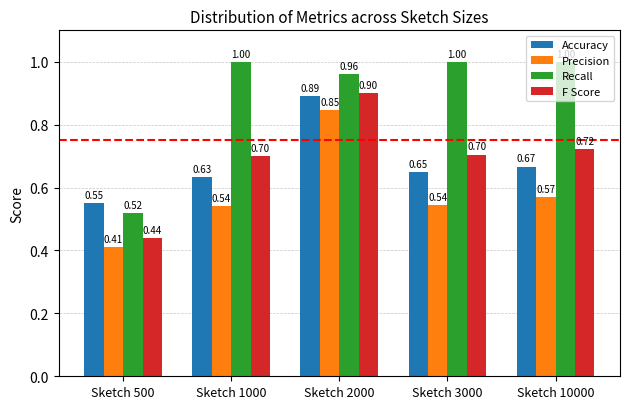

The value of Recall at Sketch 3000 is 1.0. True or false?

True